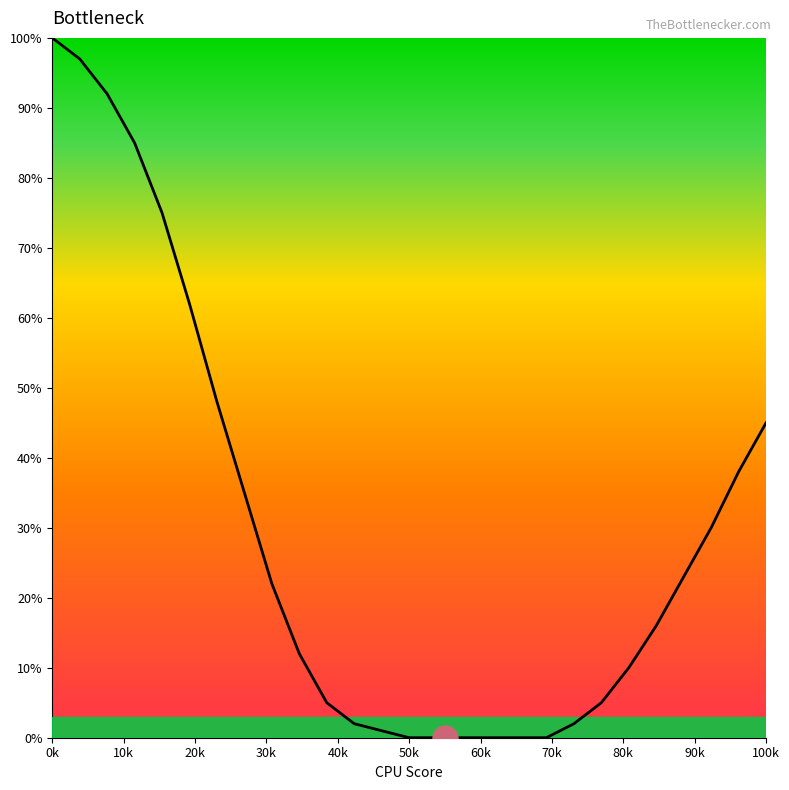

Does the chart display data point markers on the line(s)?

No